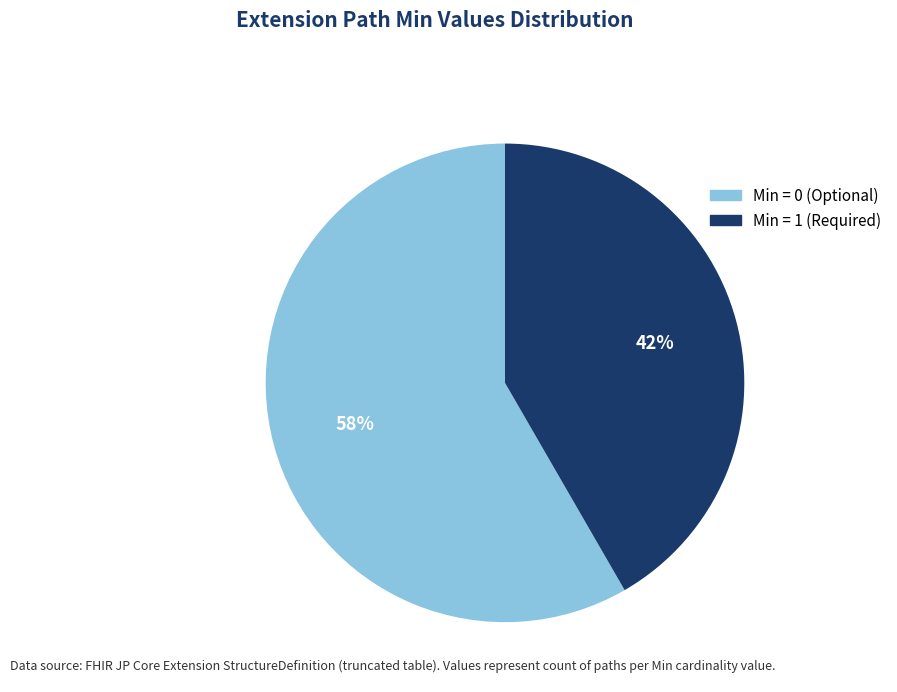

To the nearest percent, what is the average slice percentage?

50%